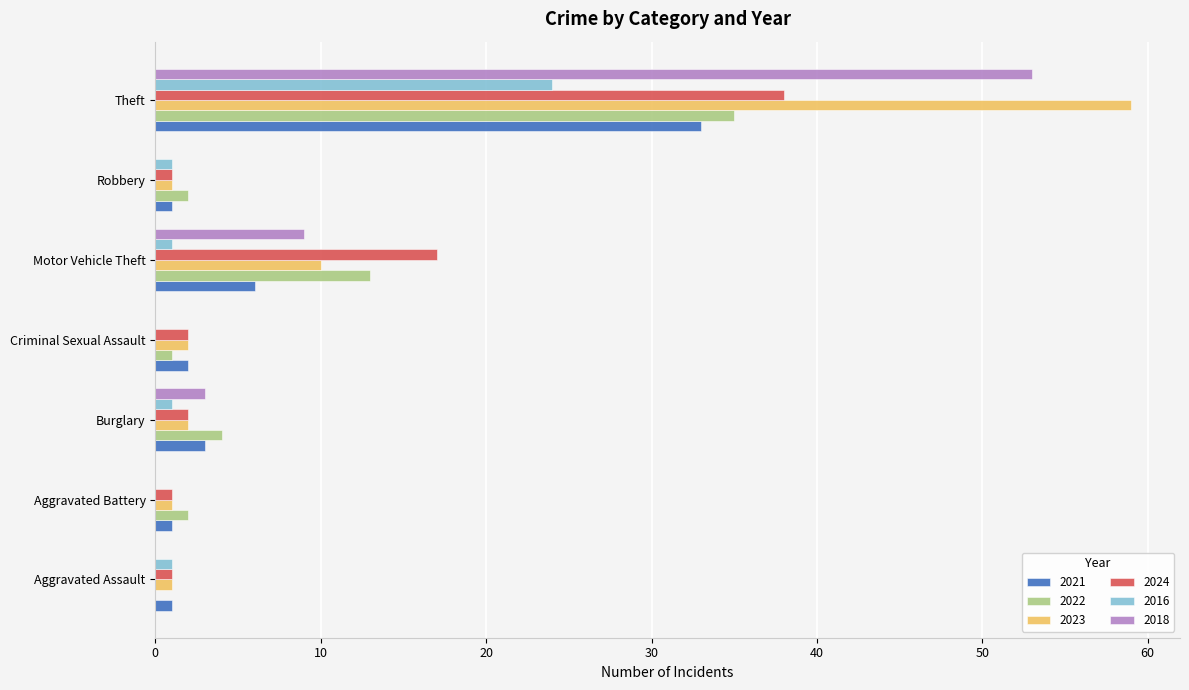

What is the sum of the 2016 values at Aggravated Assault and Criminal Sexual Assault?

1